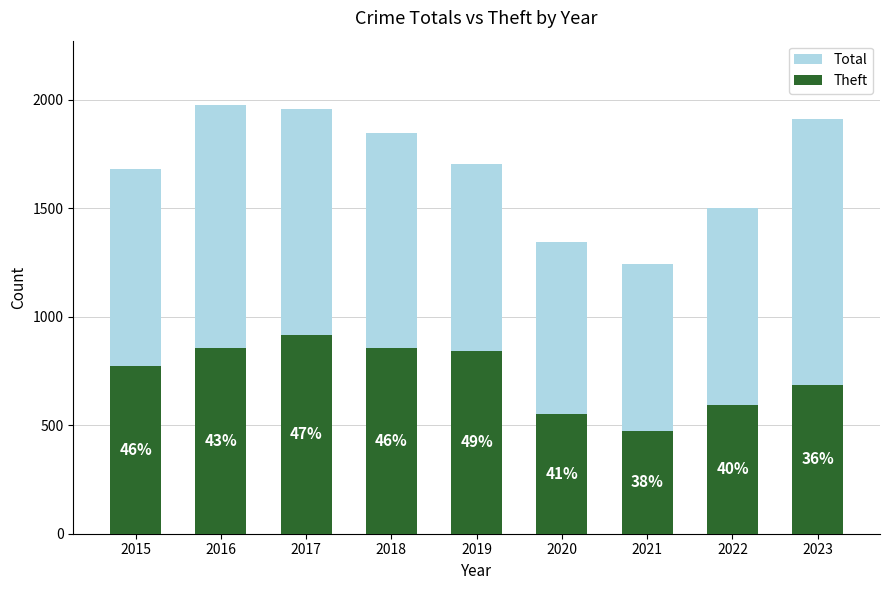

What are all the series names shown in the legend?

Total, Theft